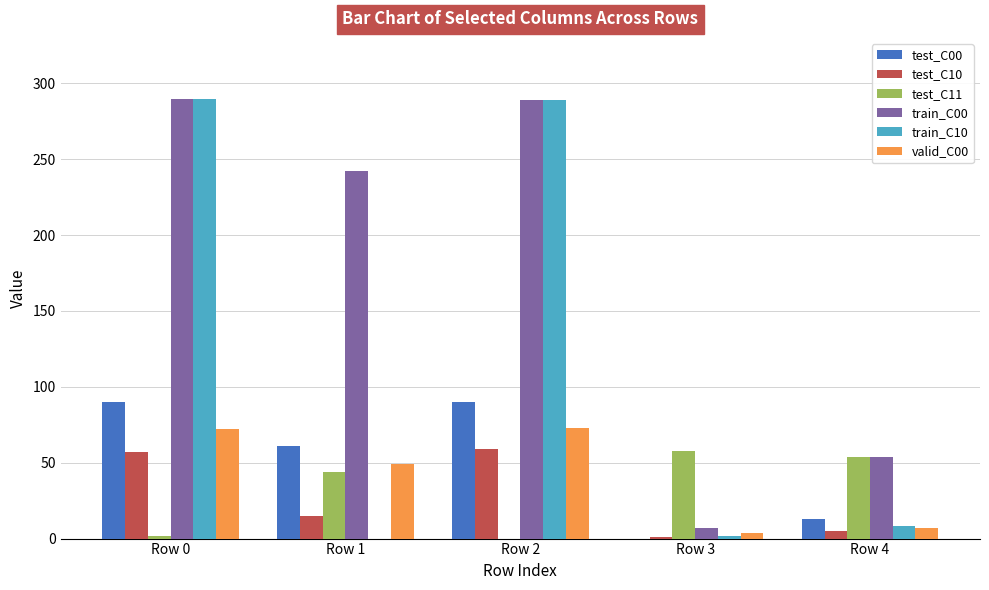

What is the greatest value displayed?

290